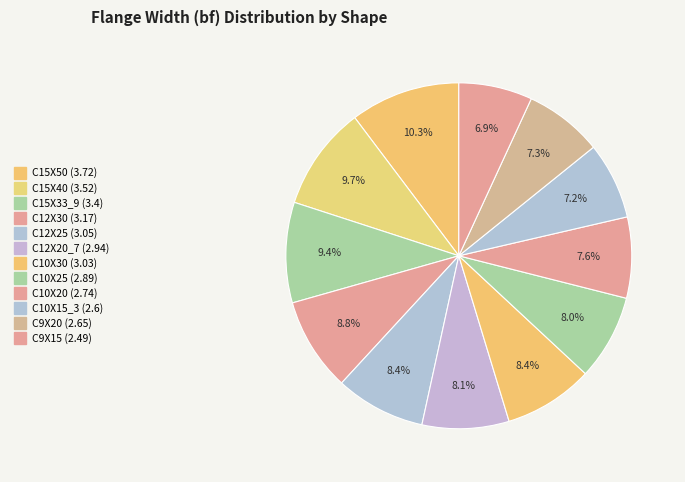

To the nearest percent, what percentage of the pie is C10X30?

8%